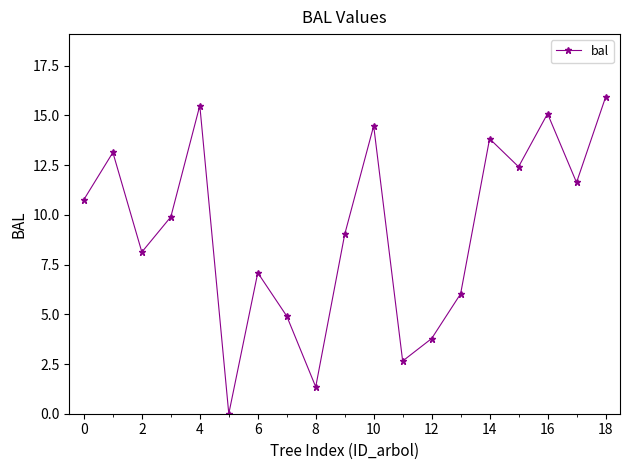

How many points are lower than both their immediate neighbors (excluding endpoints)?

6